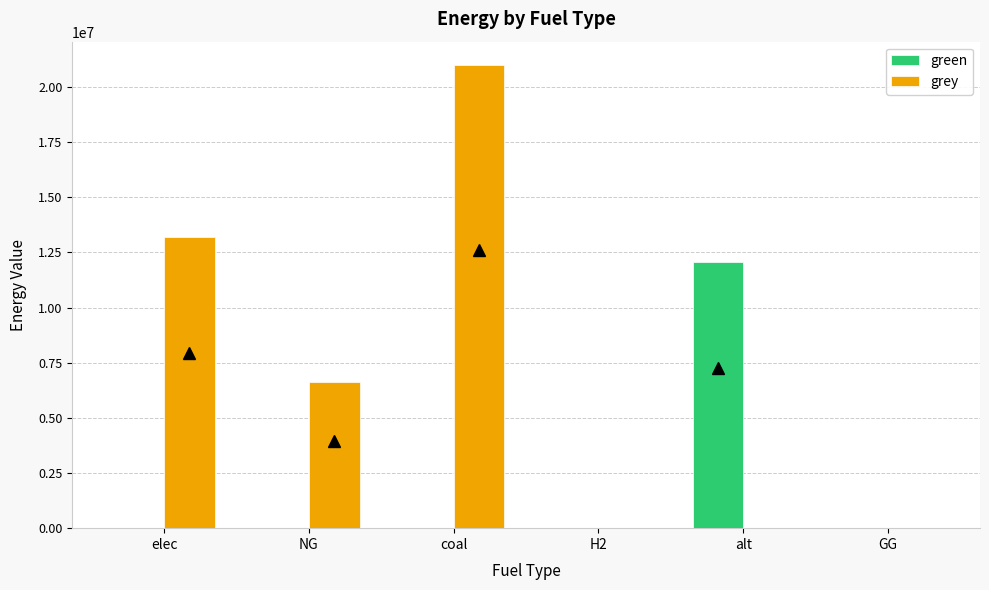

What are all the series names shown in the legend?

green, grey